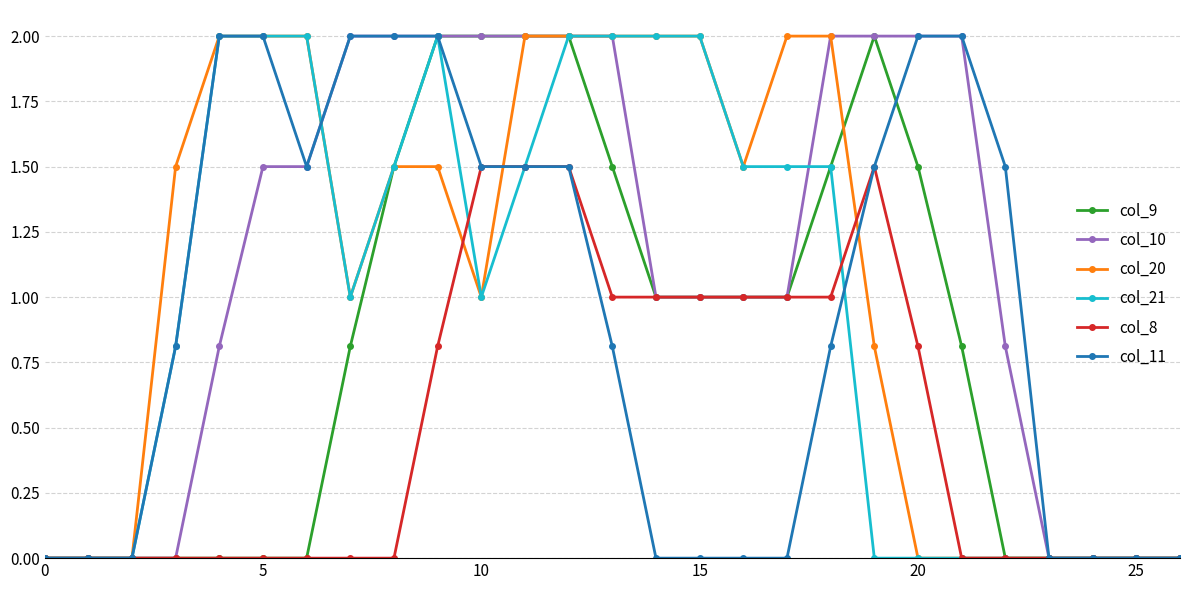

What is the value of the col_11 point at the 8th from the left?

2.0